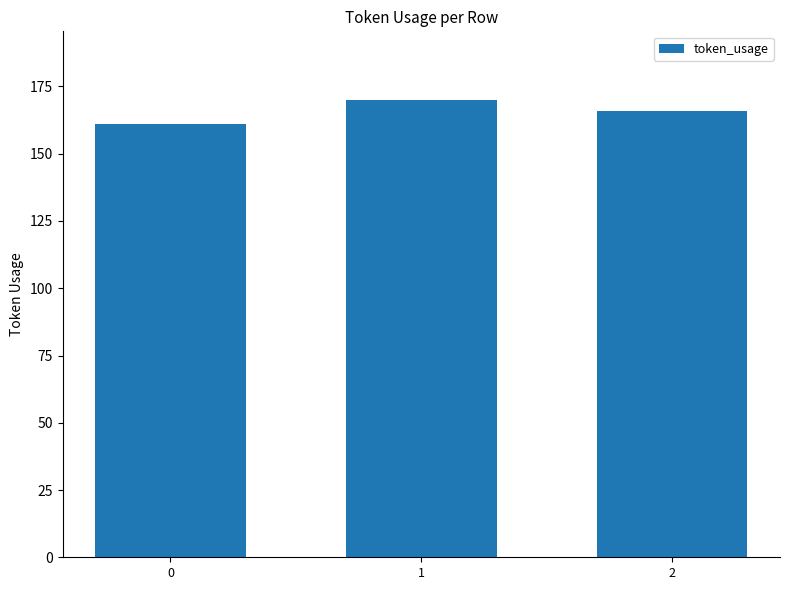

Rank the categories by value from lowest to highest.

0, 2, 1